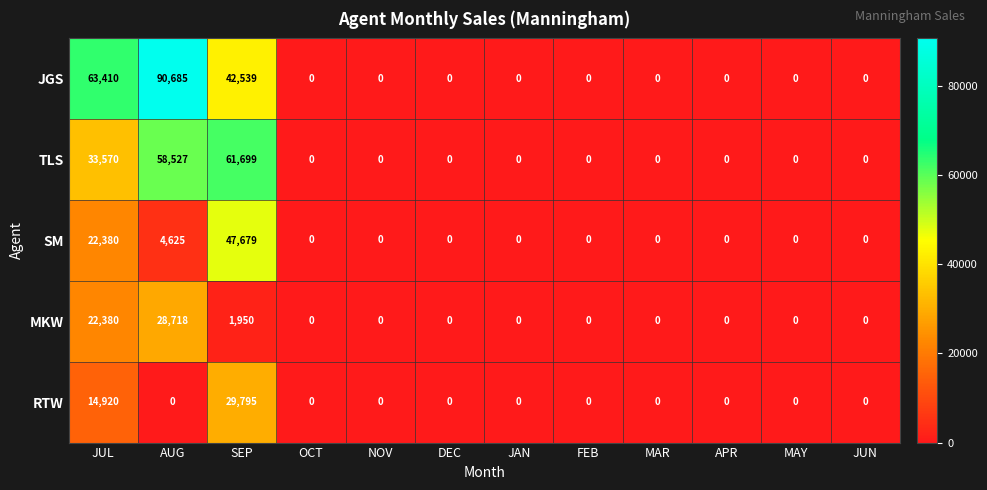

List the series in order of their peak value, lowest first.

MKW, RTW, SM, TLS, JGS